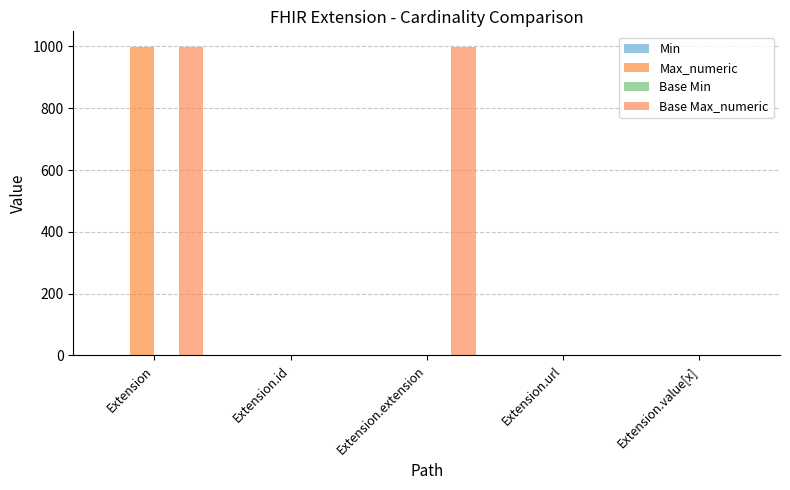

Count the number of categories in the chart.

5